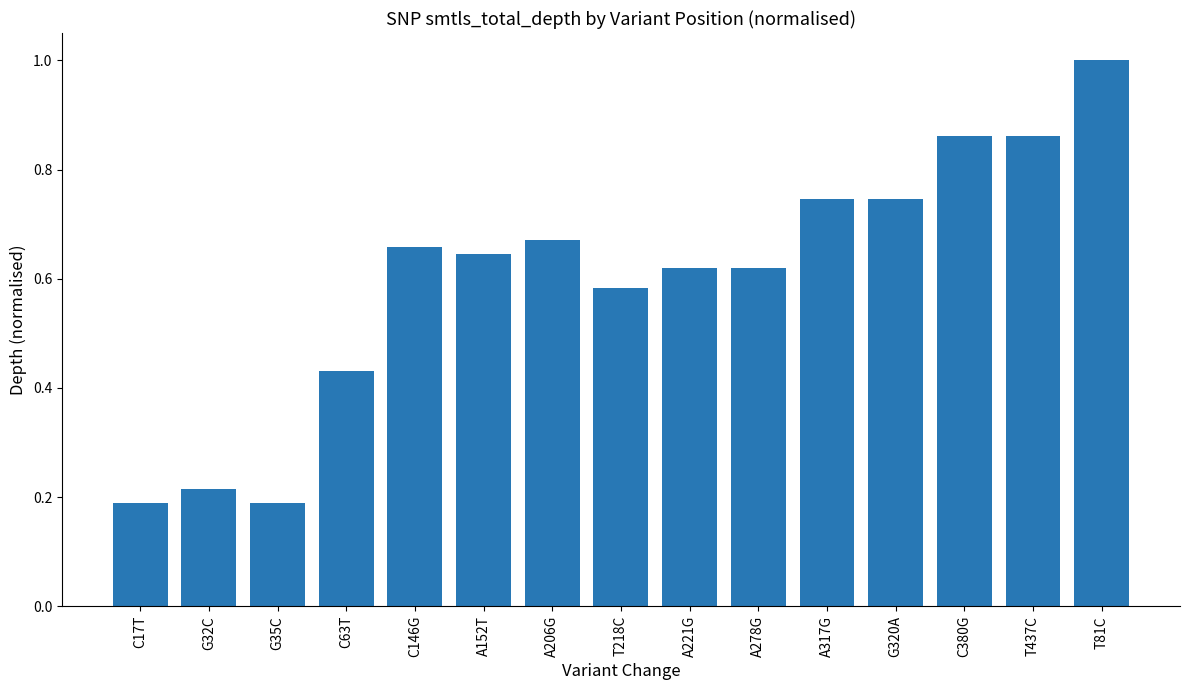

True or false: the data shows 0.3 at C146G.

False